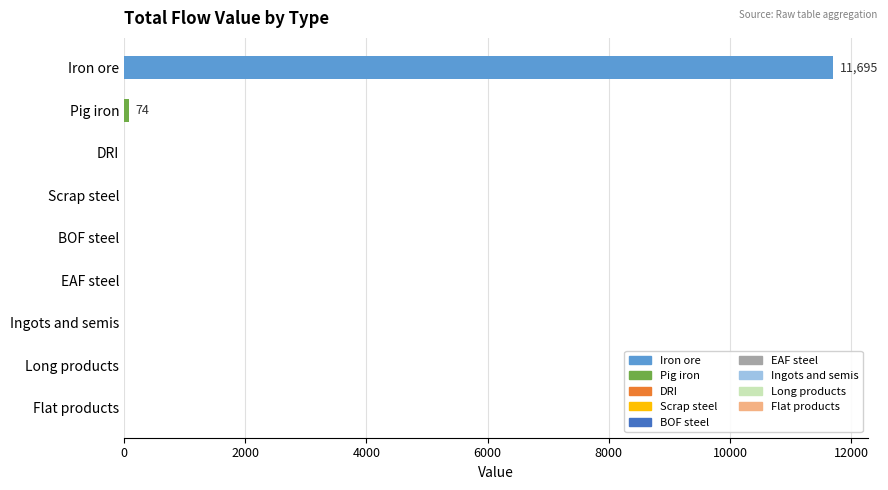

Read the value at Iron ore.

11695.3